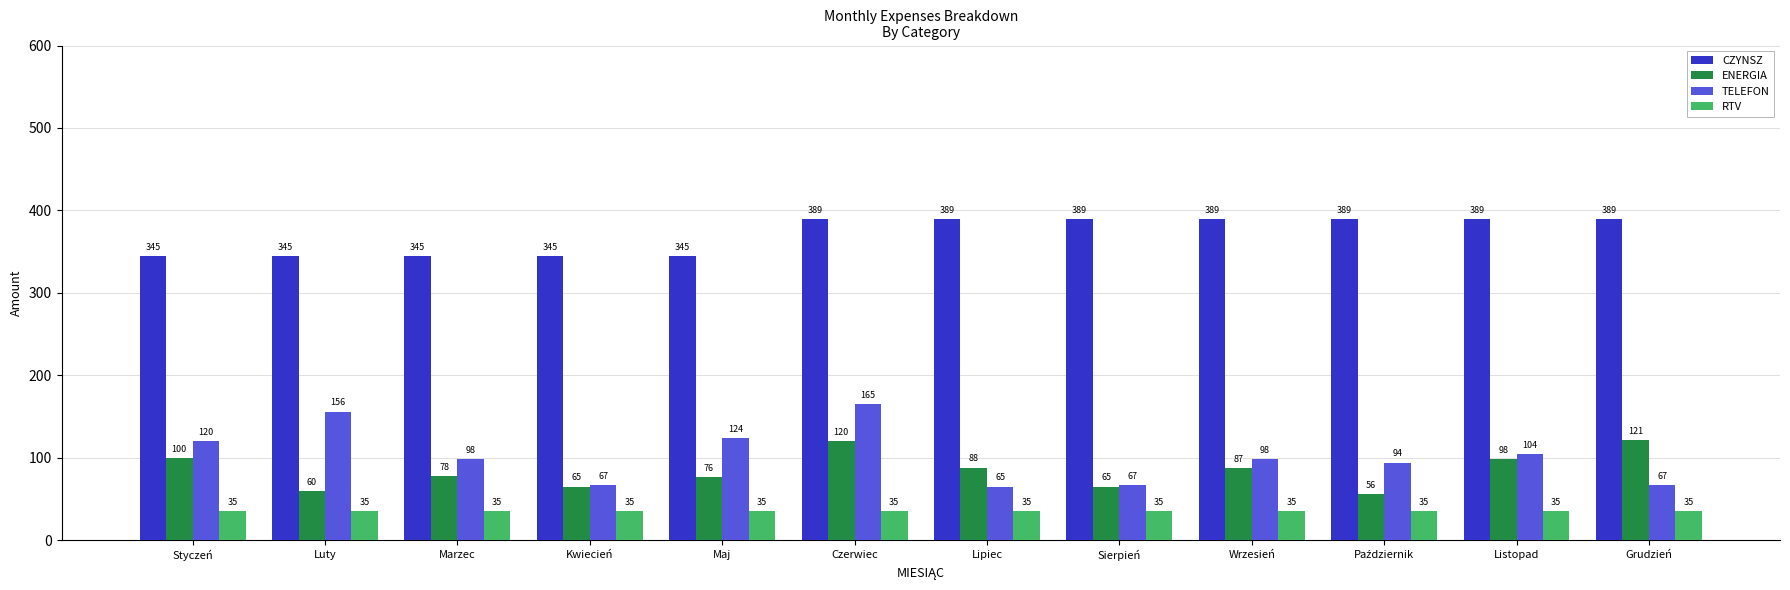

Count the number of data series in this chart.

4